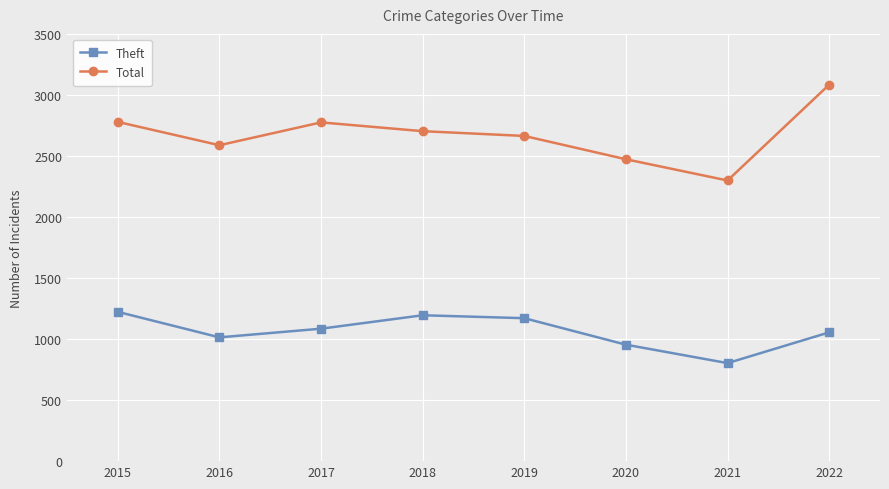

At how many categories does at least one series exceed 1384?

8